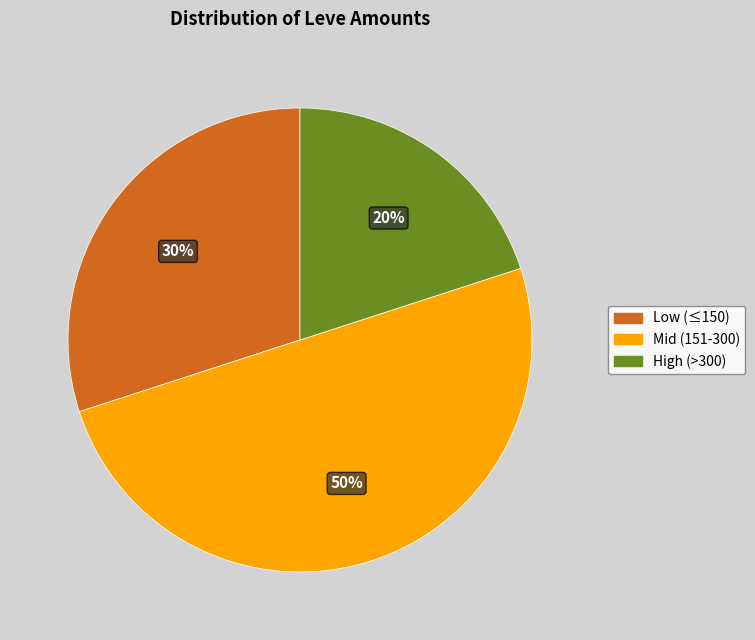

To the nearest percent, what is the difference between the largest and smallest slice percentages?

30%